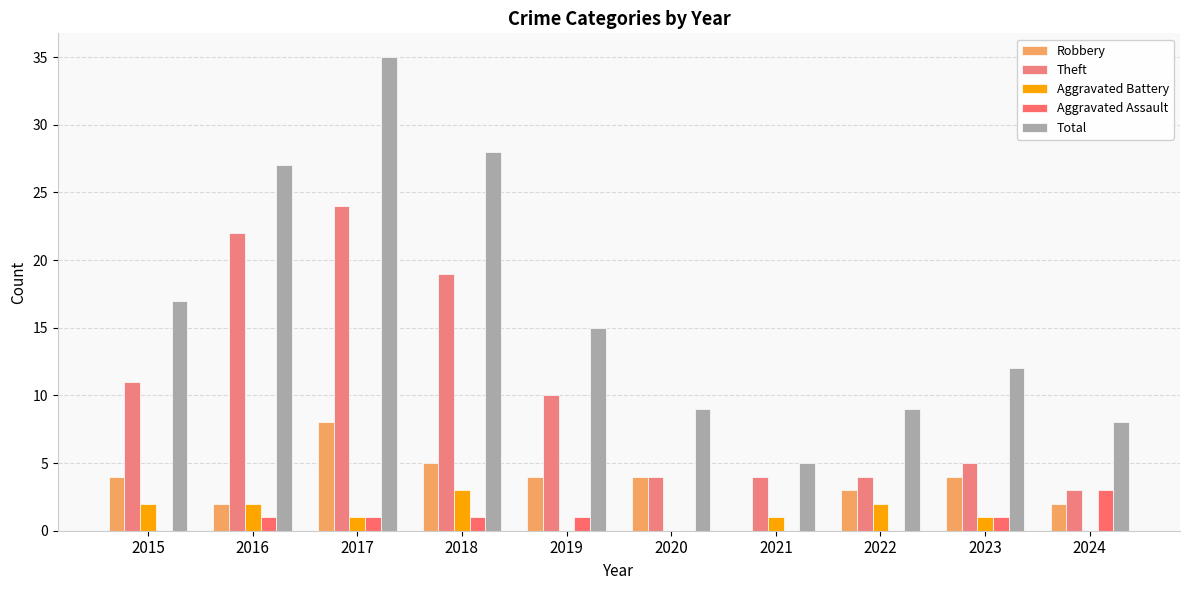

How many groups of bars are there?

10